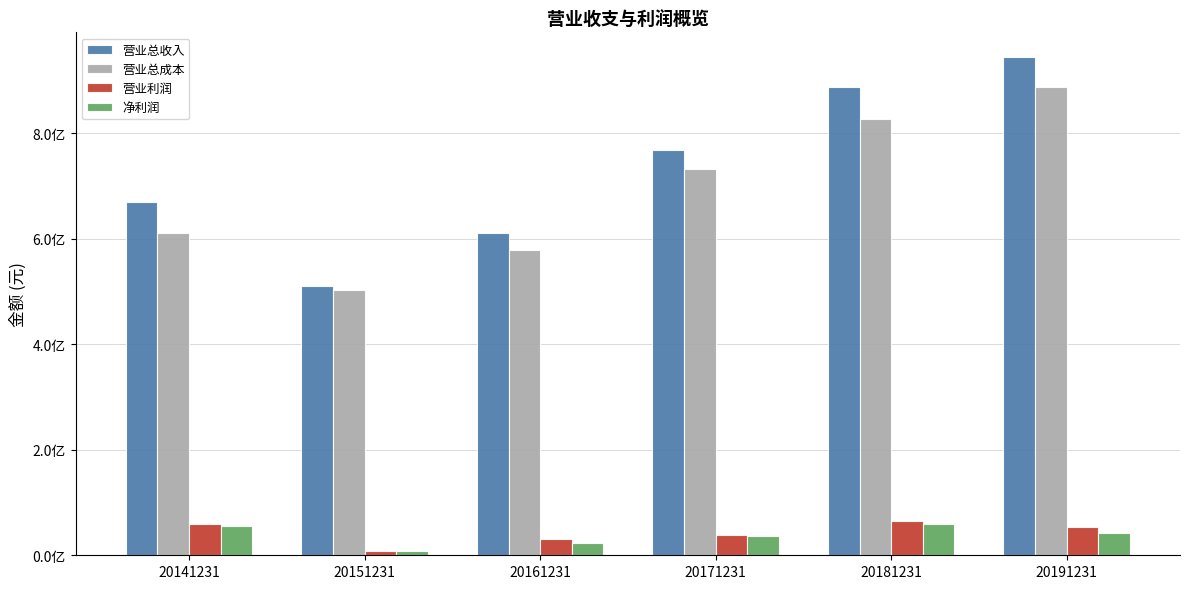

Which label corresponds to the smallest value in the chart?

20151231